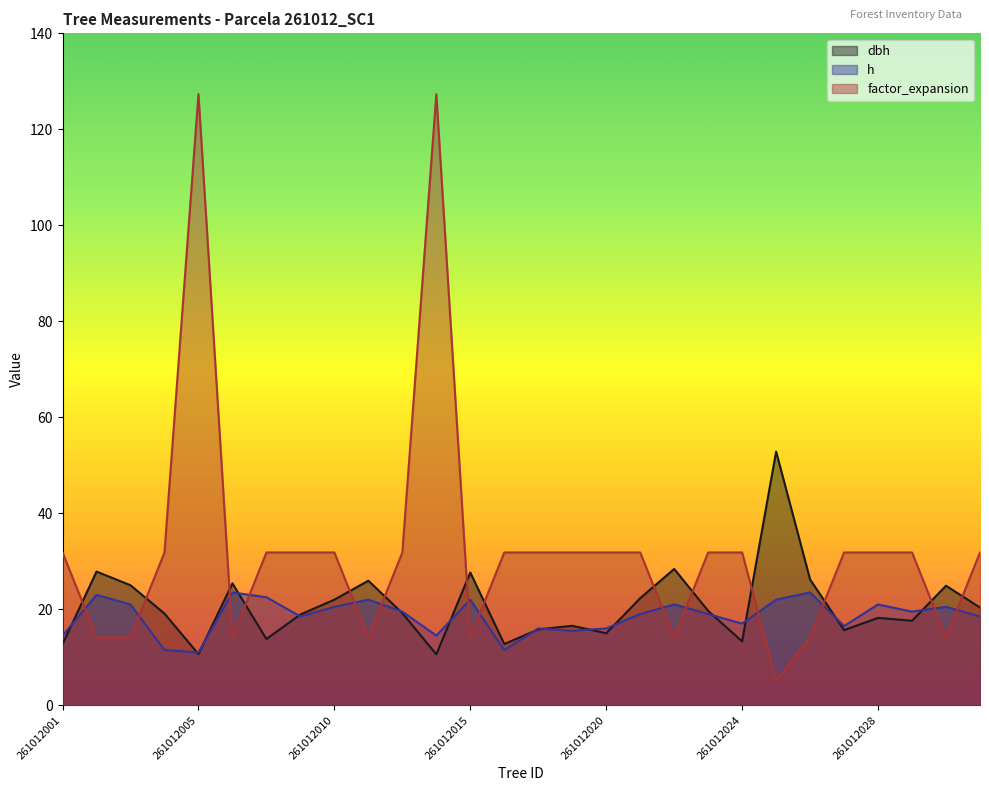

Reading left to right, transcribe all the data shown in this chart.

dbh: 261012001=12.7	261012002=27.9	261012003=25.0	261012004=19.1	261012005=10.7	261012006=25.4	261012007=13.8	261012008=18.9	261012010=22.0	261012011=25.9	261012012=19.2	261012013=10.6	261012015=27.6	261012016=12.8	261012018=15.8	261012019=16.6	261012020=15.0	261012021=22.3	261012022=28.4	261012023=19.6	261012024=13.3	261012025=52.9	261012026=26.2	261012027=15.7	261012028=18.2	261012029=17.6	261012030=24.9	261012031=20.4
h: 261012001=14.5	261012002=23.0	261012003=21.0	261012004=11.5	261012005=11.0	261012006=23.5	261012007=22.5	261012008=18.5	261012010=20.5	261012011=22.0	261012012=19.5	261012013=14.5	261012015=22.0	261012016=11.5	261012018=16.0	261012019=15.5	261012020=16.0	261012021=19.0	261012022=21.0	261012023=19.0	261012024=17.0	261012025=22.0	261012026=23.5	261012027=16.5	261012028=21.0	261012029=19.5	261012030=20.5	261012031=18.5
factor_expansion: 261012001=31.8	261012002=14.2	261012003=14.2	261012004=31.8	261012005=127.3	261012006=14.2	261012007=31.8	261012008=31.8	261012010=31.8	261012011=14.2	261012012=31.8	261012013=127.3	261012015=14.2	261012016=31.8	261012018=31.8	261012019=31.8	261012020=31.8	261012021=31.8	261012022=14.2	261012023=31.8	261012024=31.8	261012025=5.1	261012026=14.2	261012027=31.8	261012028=31.8	261012029=31.8	261012030=14.2	261012031=31.8